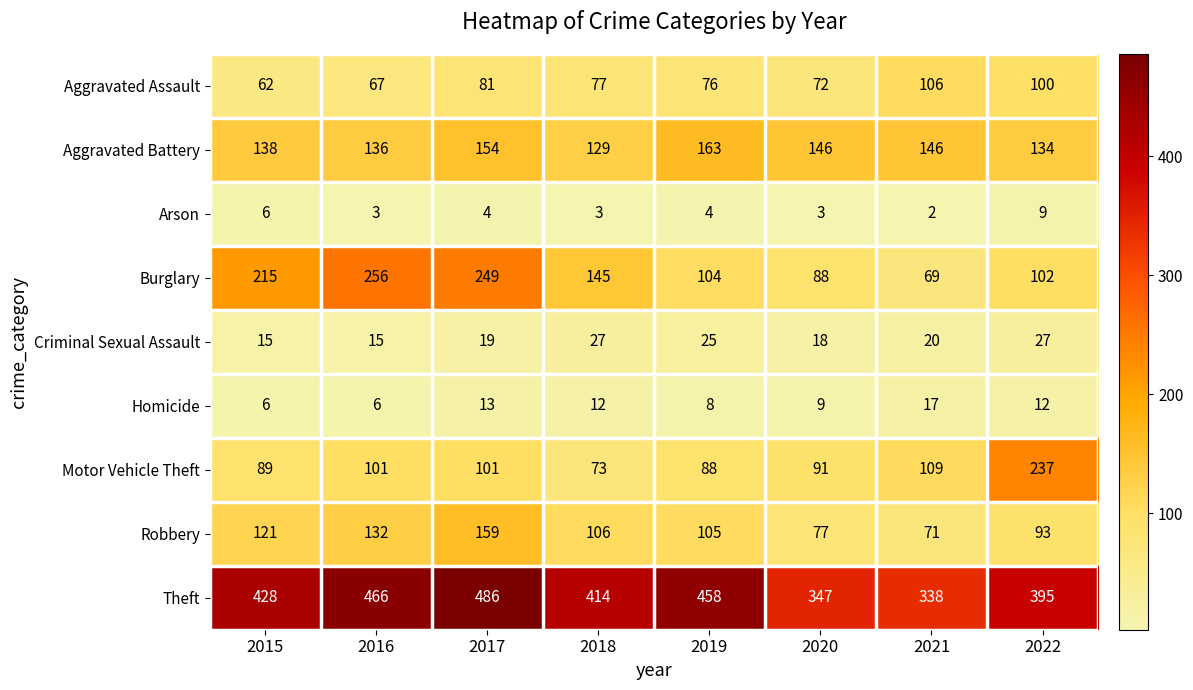

True or false: Burglary has a value of 69 at 2021.

True